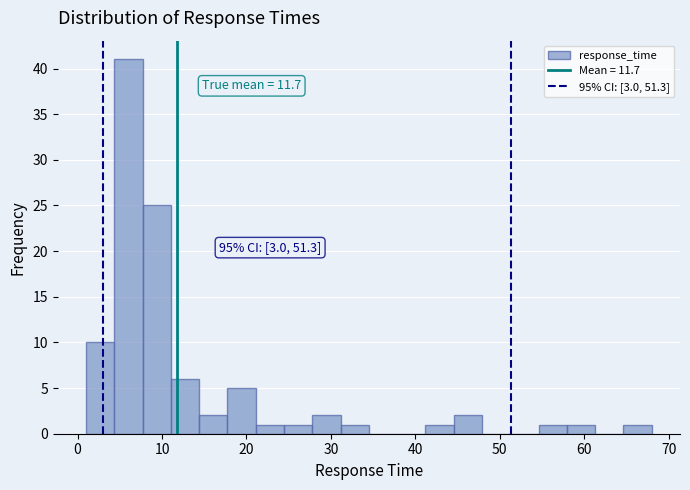

Read against the x-axis, roughly where is the centre of the tallest bar?

6